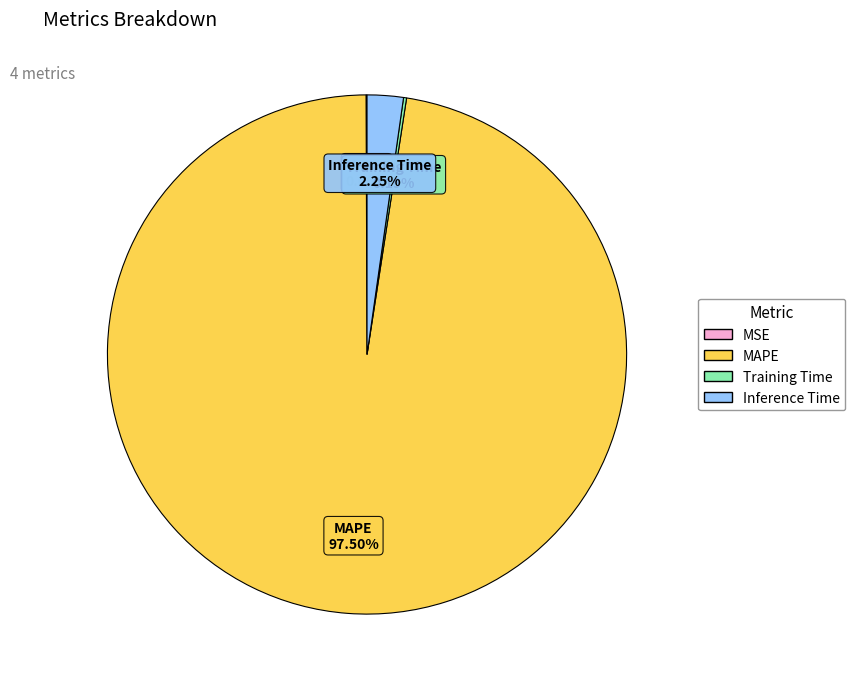

To the nearest percent, what is the average slice percentage?

25%